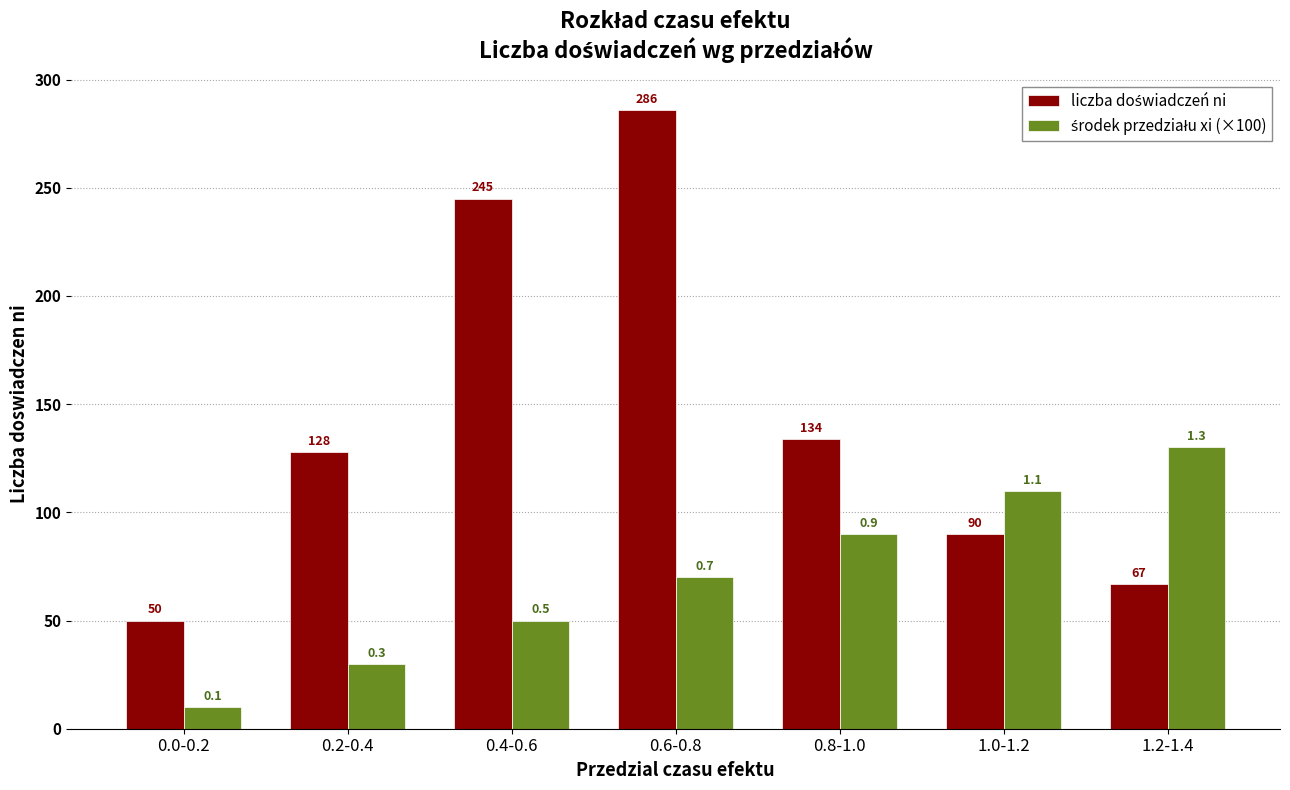

At which category is the sum across all series the highest?

0.6-0.8